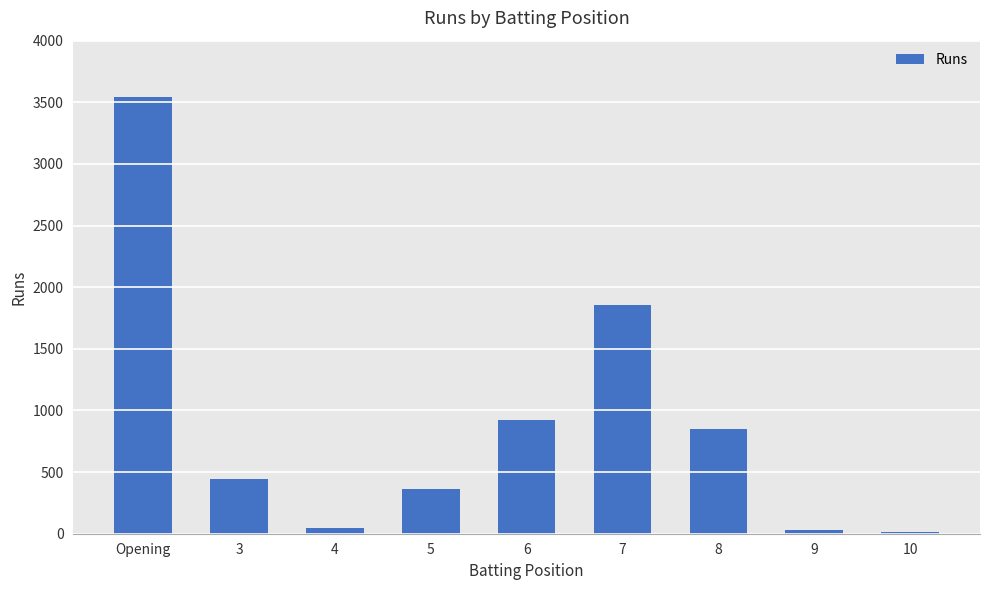

Where does the data first go above 441?

Opening